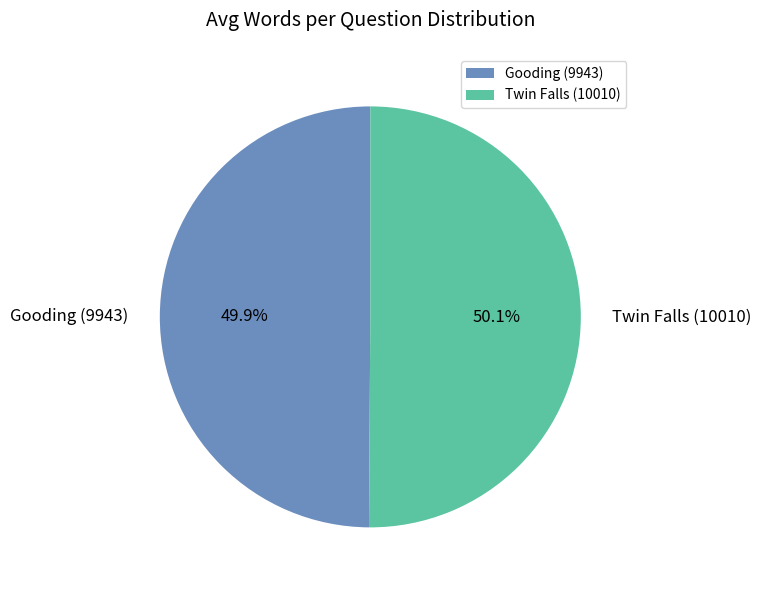

Is there a majority slice in this chart?

Yes